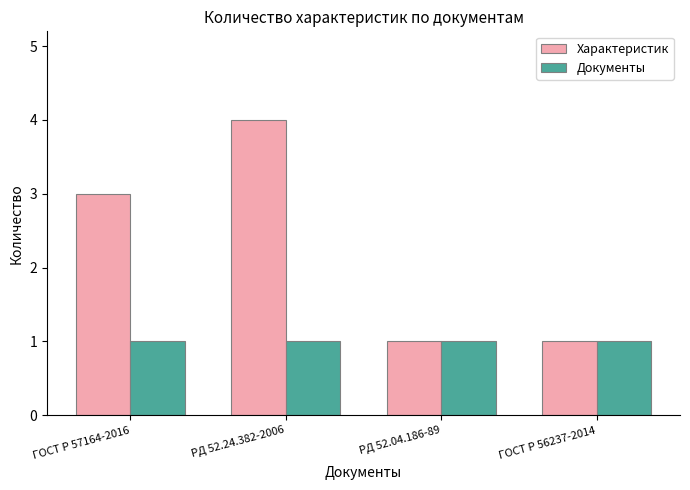

Reading left to right, extract all data points from this chart.

Характеристик: 3	4	1	1
Документы: 1	1	1	1